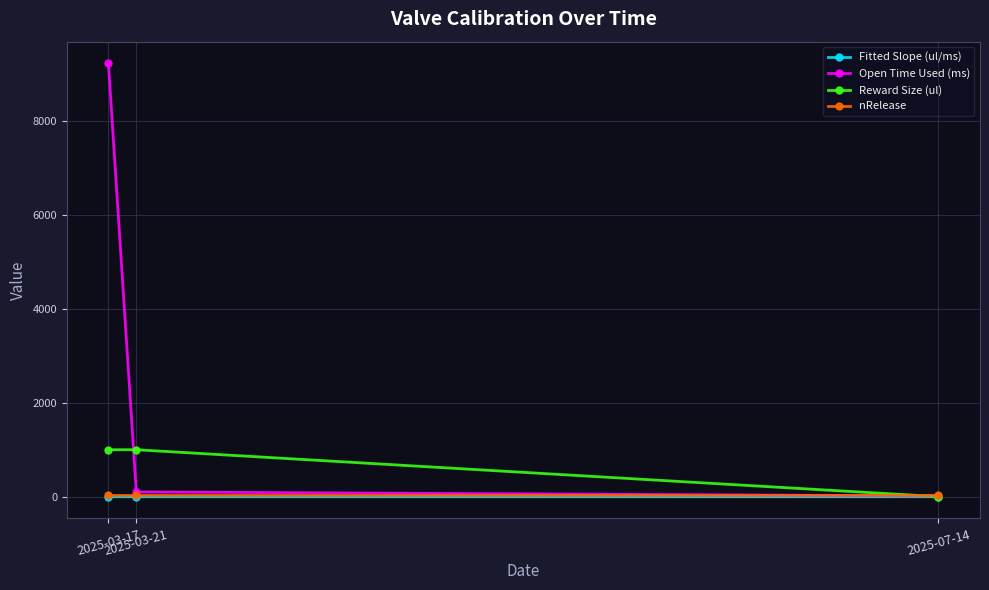

What position from the left is 2025-03-17?

1